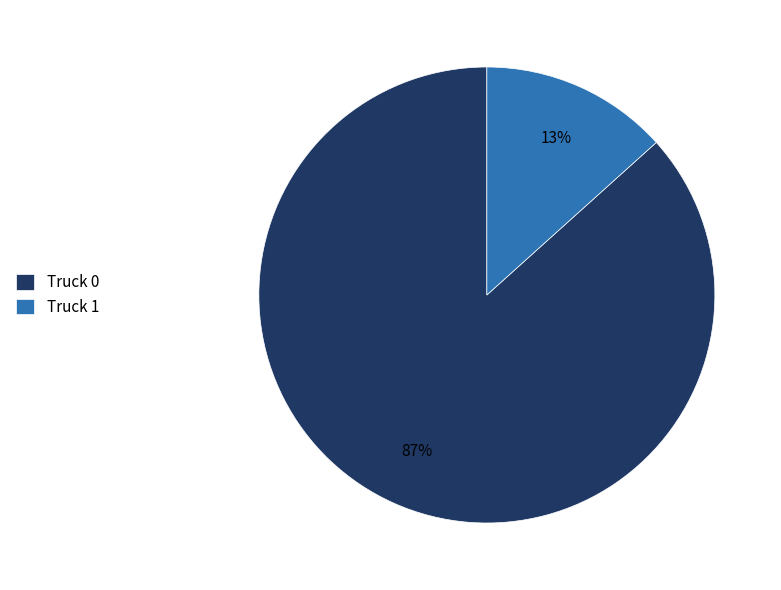

What is the largest slice in the pie chart?

Truck 0